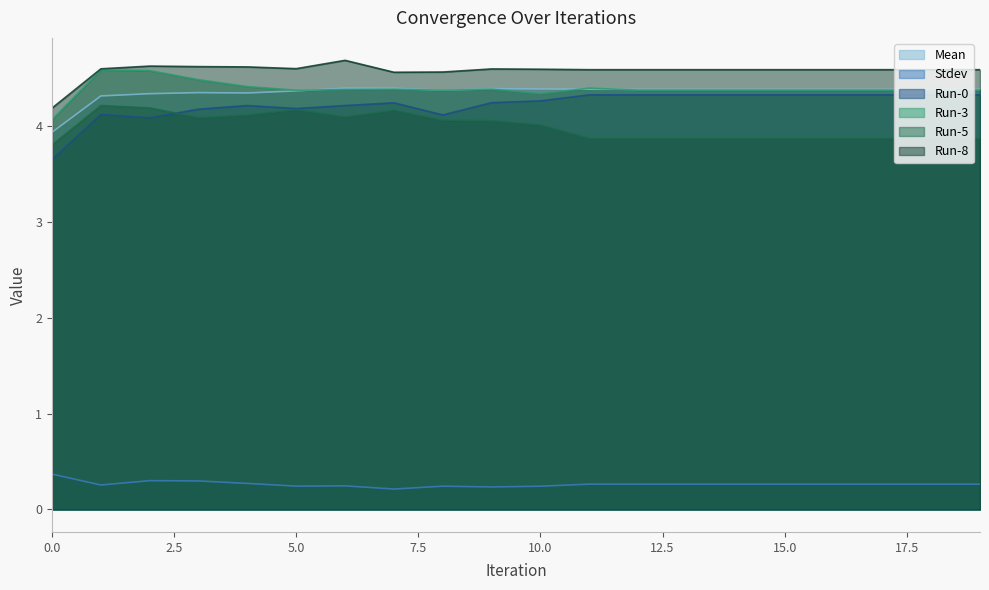

True or false: Stdev has more than 1 points higher than both neighbors.

True